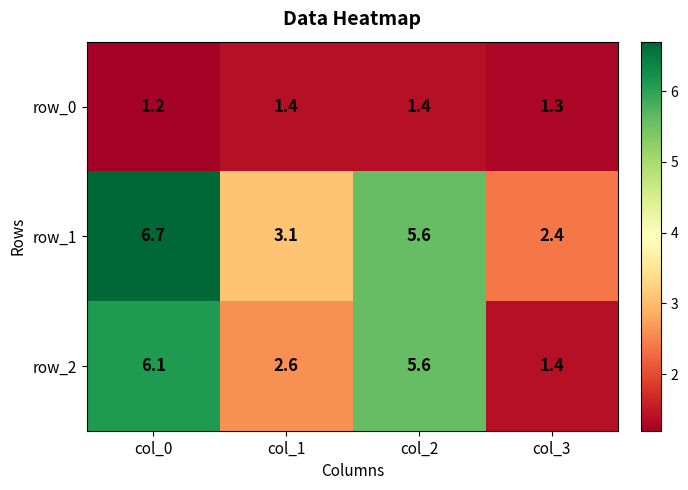

Which series has the largest total across all categories?

row_1